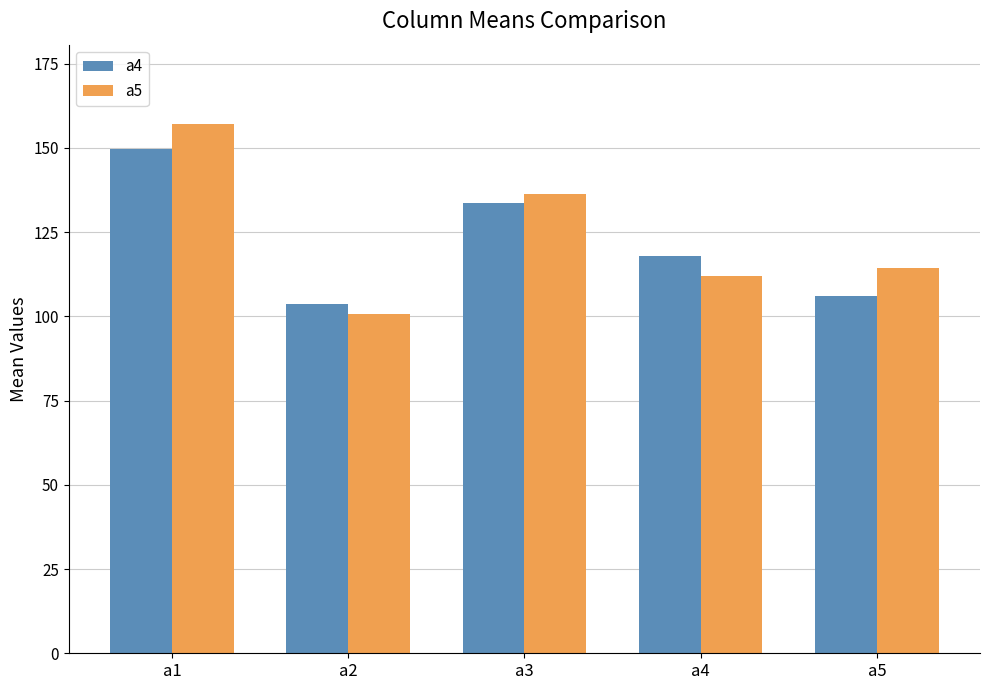

Is it true that a4 equals 117.8 at a4?

True